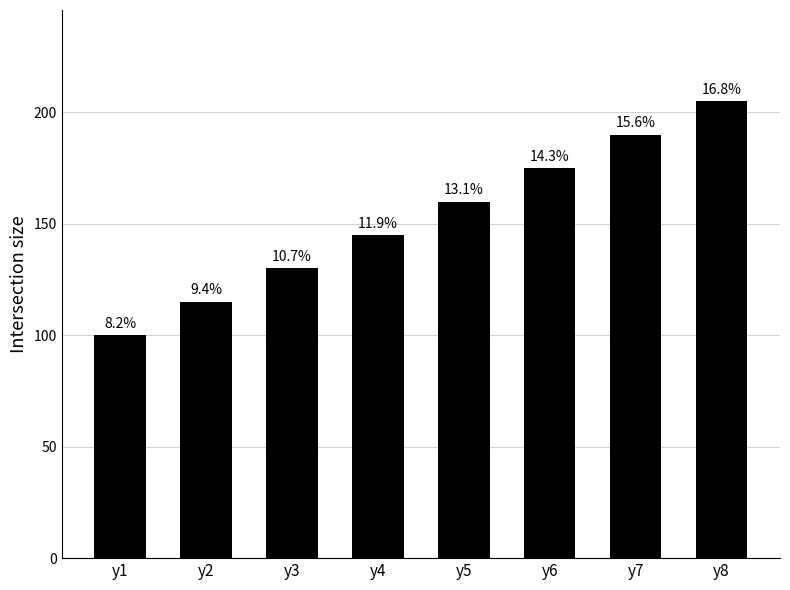

How many bars are there in total?

8